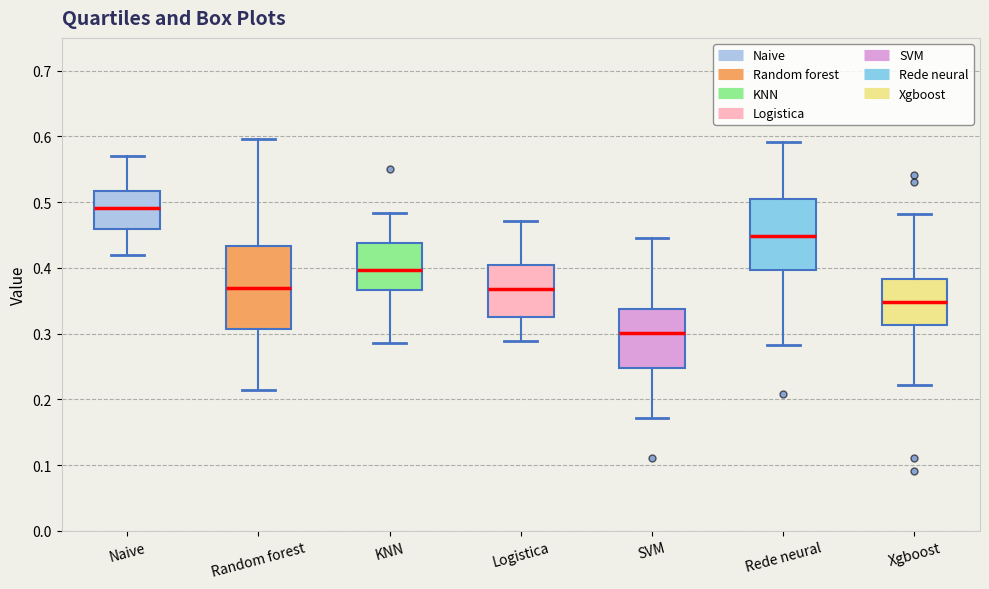

Which box's median line is the lowest?

SVM